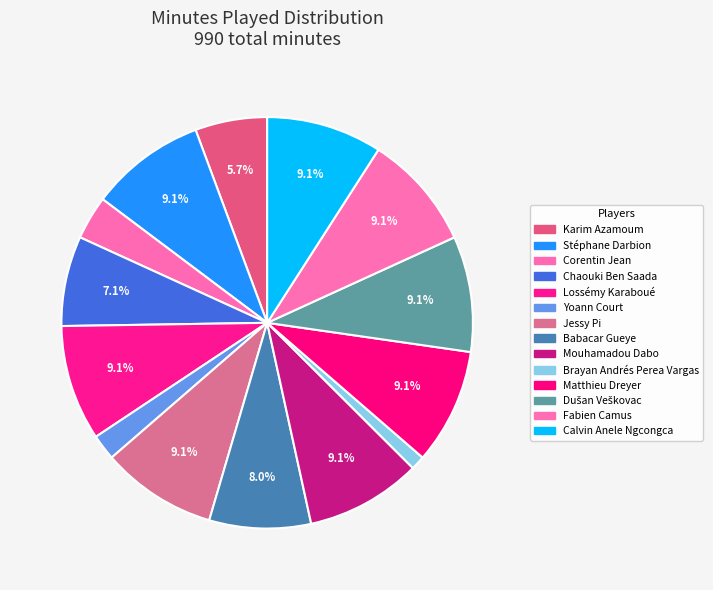

How many slices are in this pie chart?

14